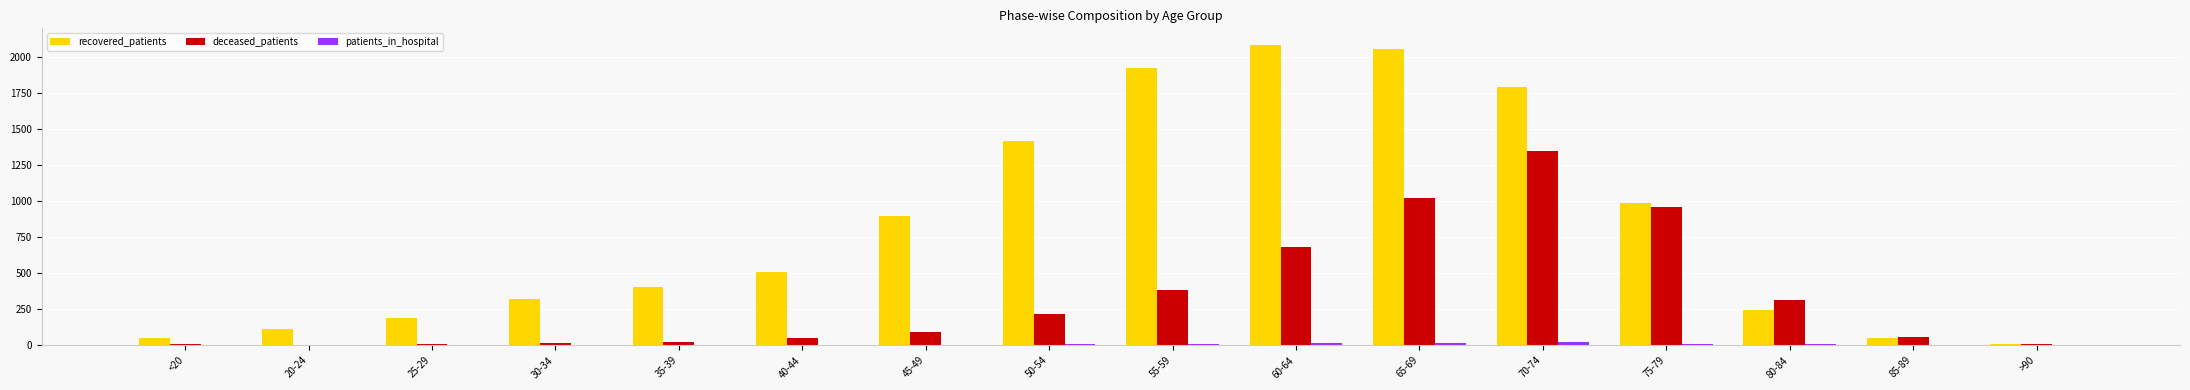

What is the sum of all deceased_patients values?

5192